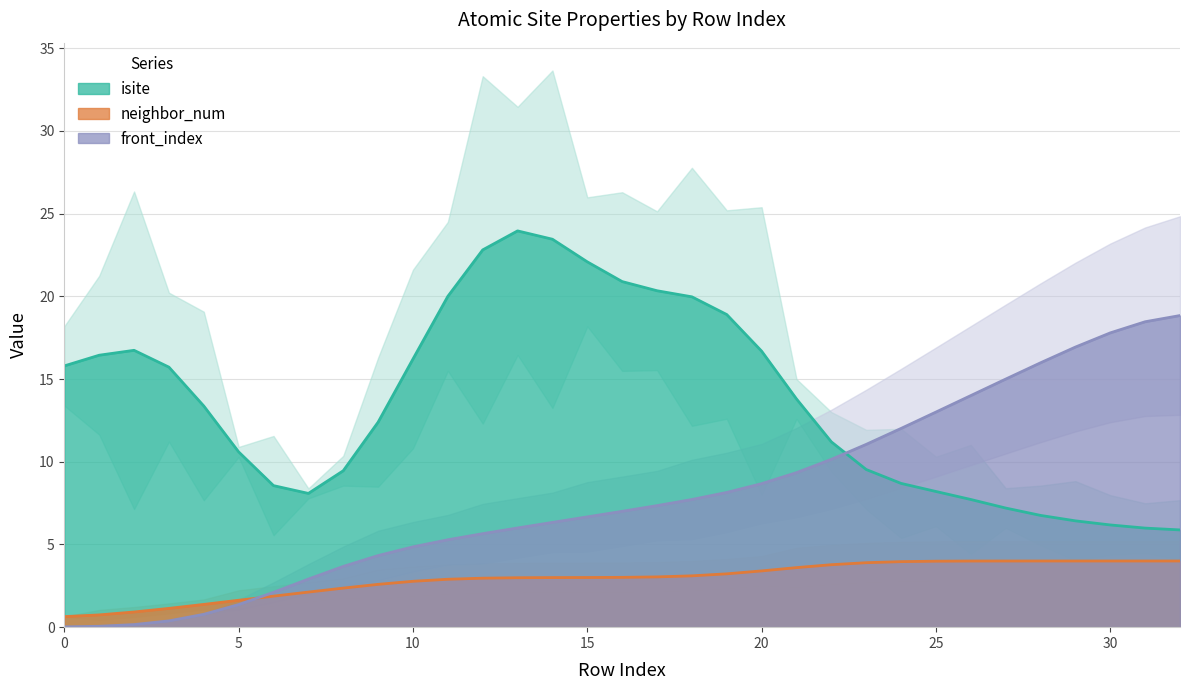

What are all the series names shown in the legend?

neighbor_num, front_index